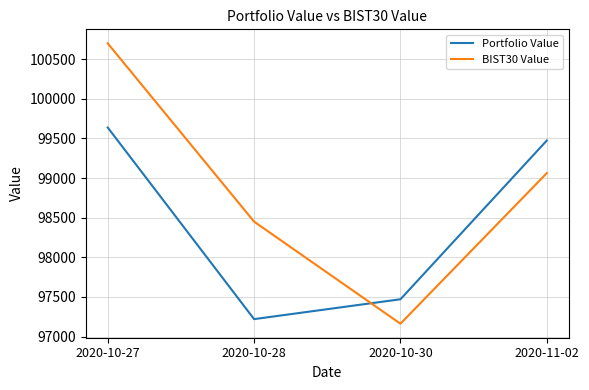

True or false: BIST30 Value and Portfolio Value cross at least once.

True